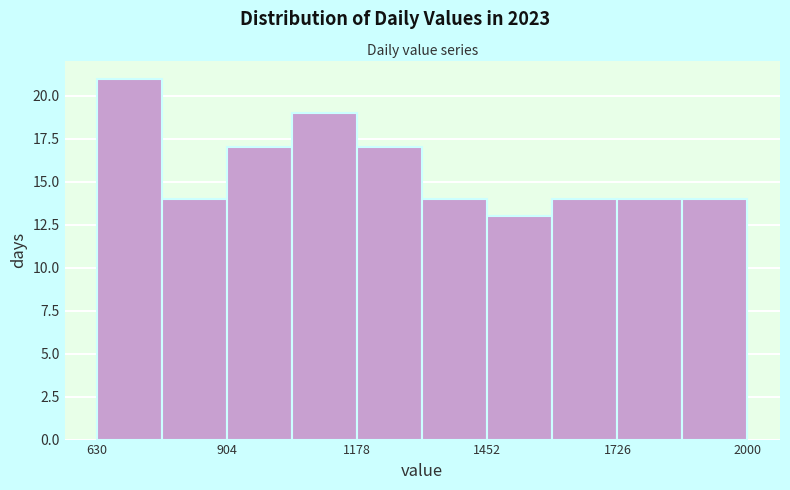

Read against the x-axis, roughly where is the centre of the tallest bar?

700